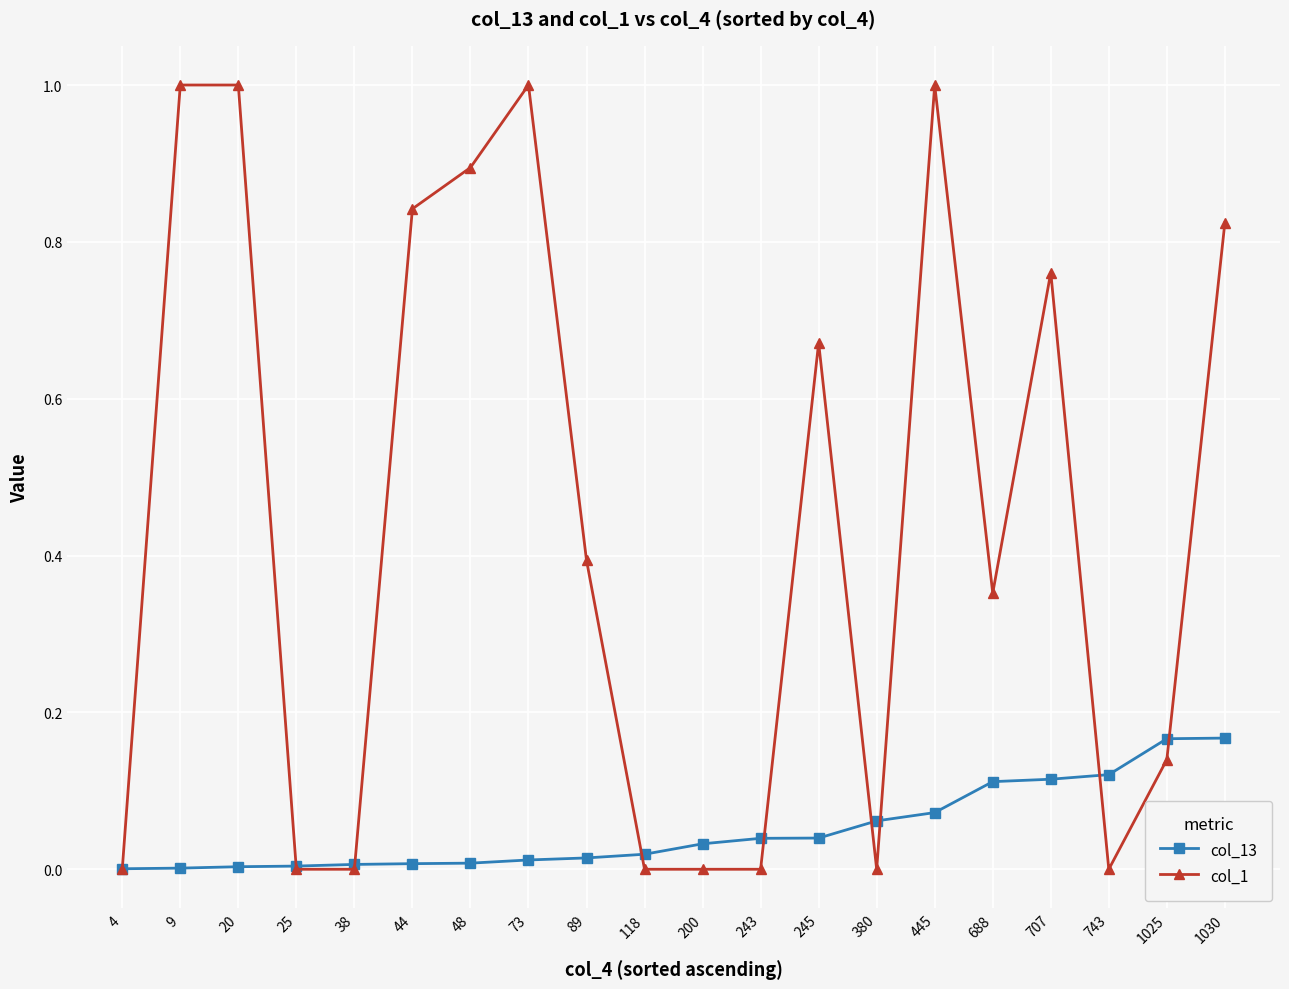

List the series in order of their peak value, lowest first.

col_13, col_1